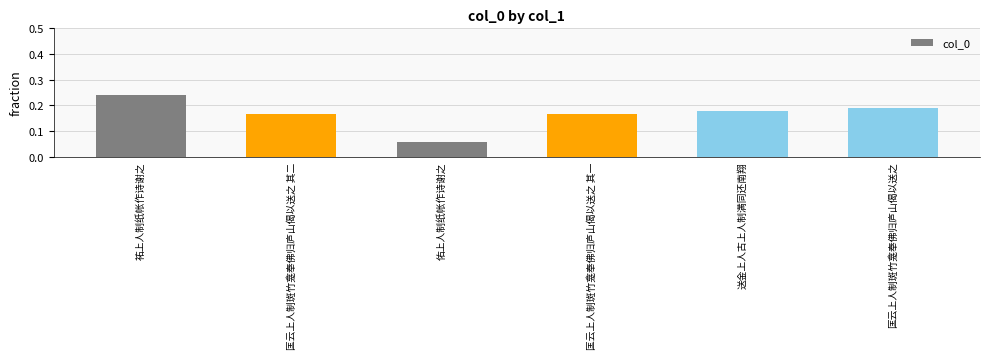

Which label corresponds to the largest value in the chart?

祐上人制纸帐作诗谢之